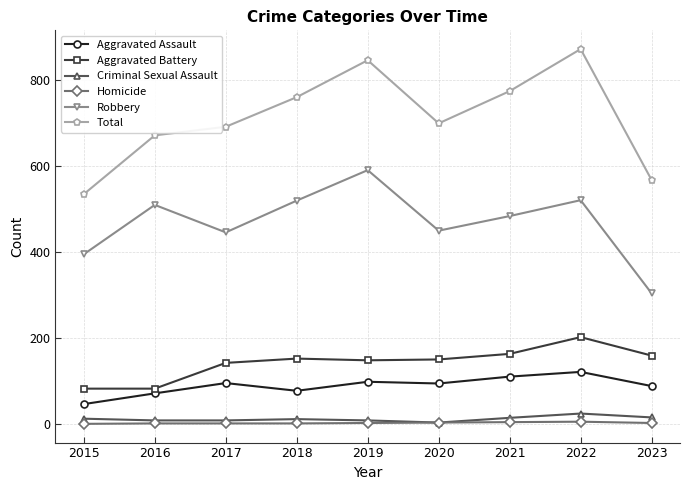

True or false: Robbery has more than 2 interior local peaks.

True